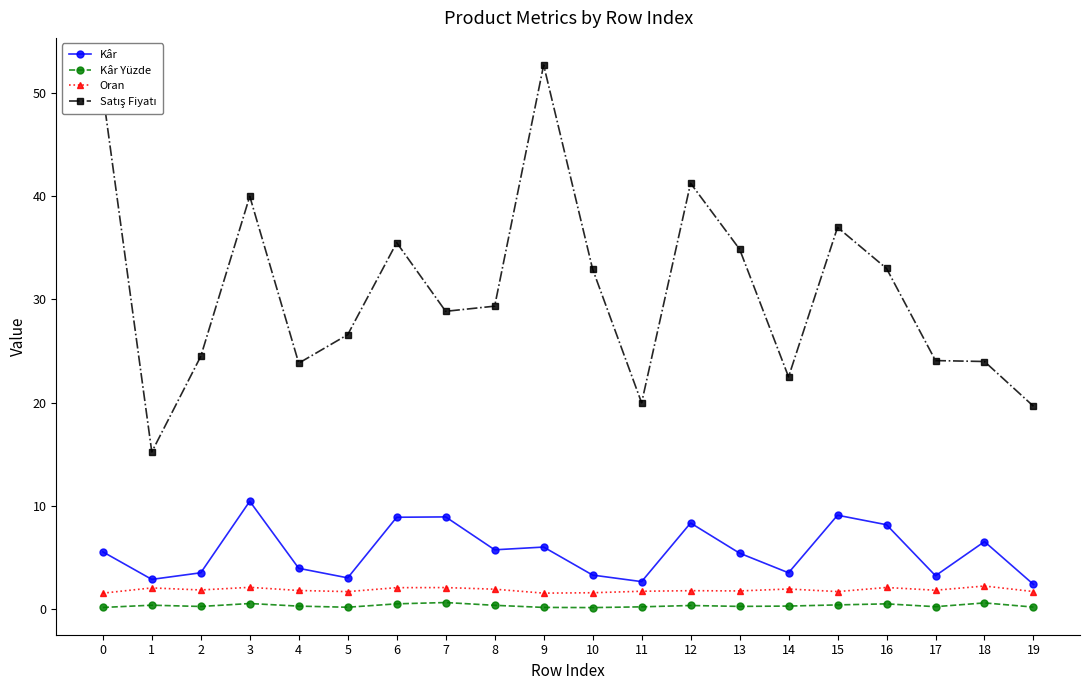

The Kâr Yüzde series shows 0.7 at 7. True or false?

True